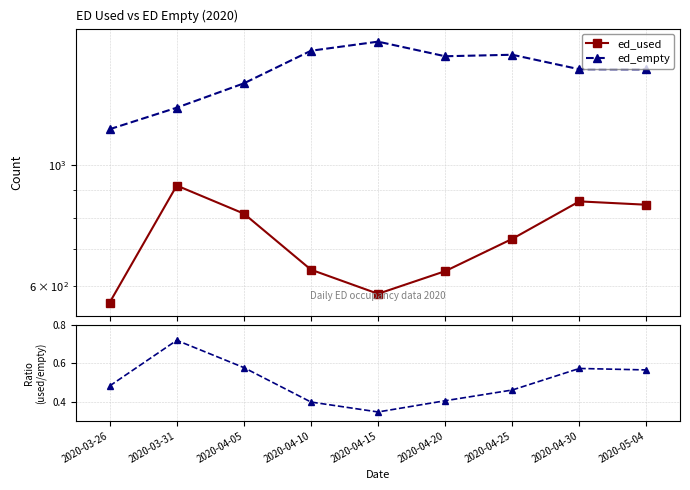

At 2020-04-20, list the series in order from smallest to largest.

ed_used / ed_empty, ed_used, ed_empty